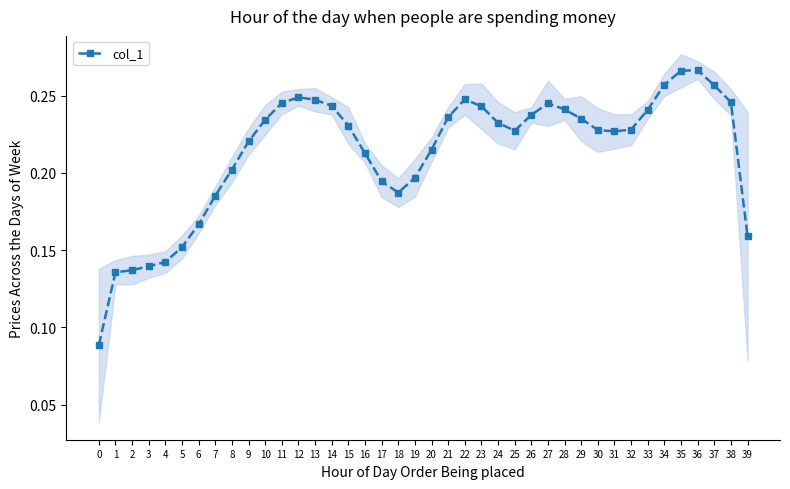

List the labels in order of value, smallest first.

0, 1, 2, 3, 4, 5, 39, 6, 7, 18, 17, 19, 8, 16, 20, 9, 31, 25, 30, 32, 15, 24, 10, 29, 21, 26, 33, 28, 23, 14, 27, 11, 38, 13, 22, 12, 37, 34, 35, 36